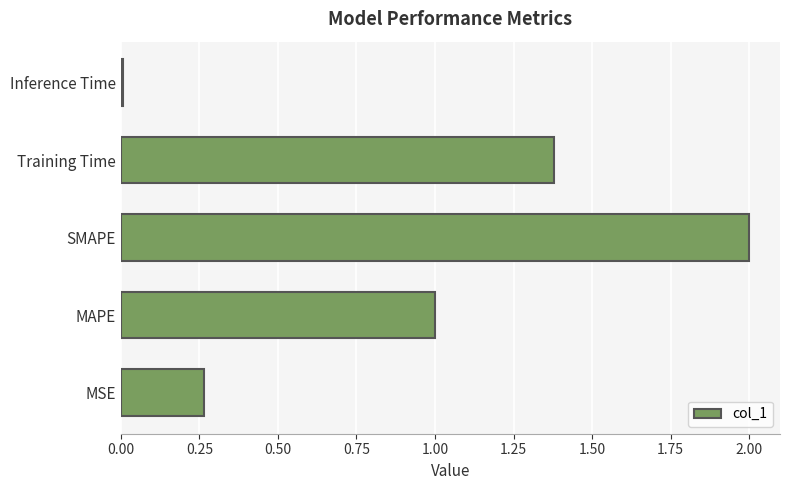

List the labels in order of value, smallest first.

Inference Time, MSE, MAPE, Training Time, SMAPE